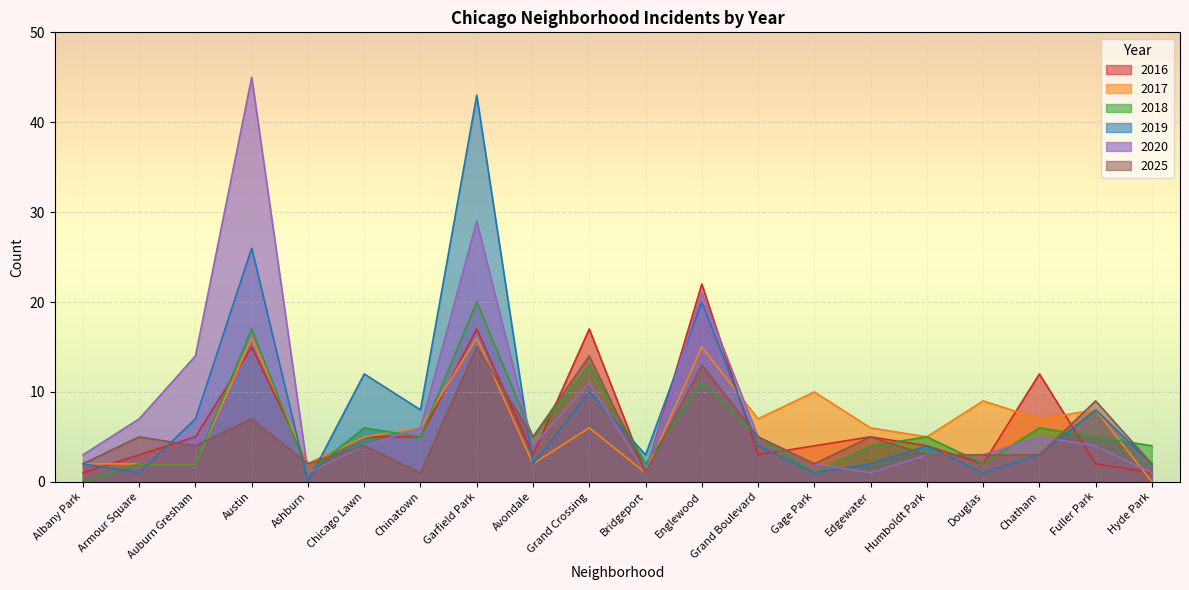

What is the difference between the second highest and minimum values in the 2020 series?

28